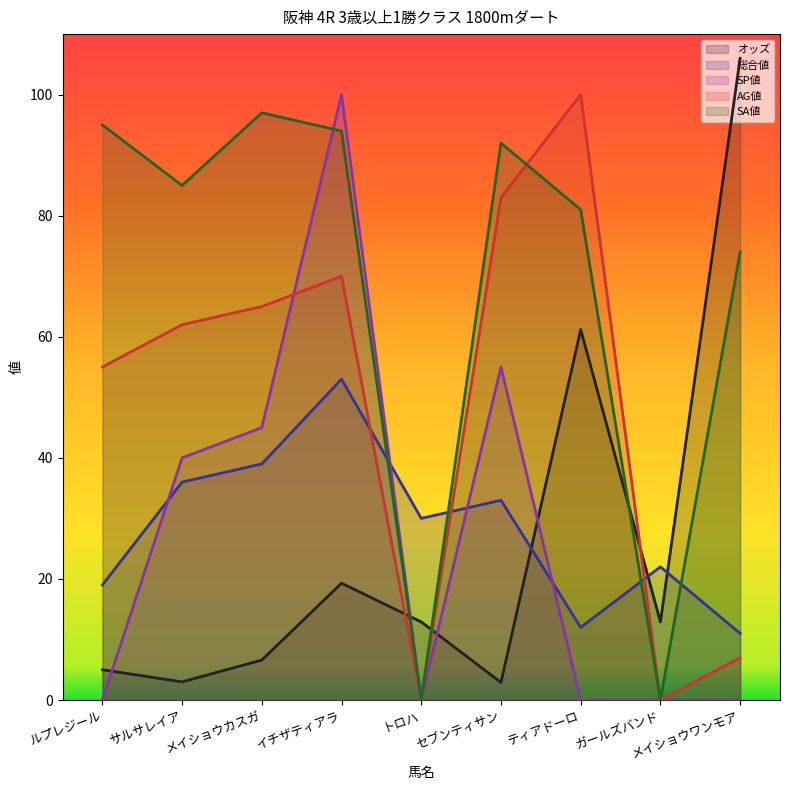

Is the value of 総合値 at トロハ greater than the value of AG値 at ガールズバンド?

Yes